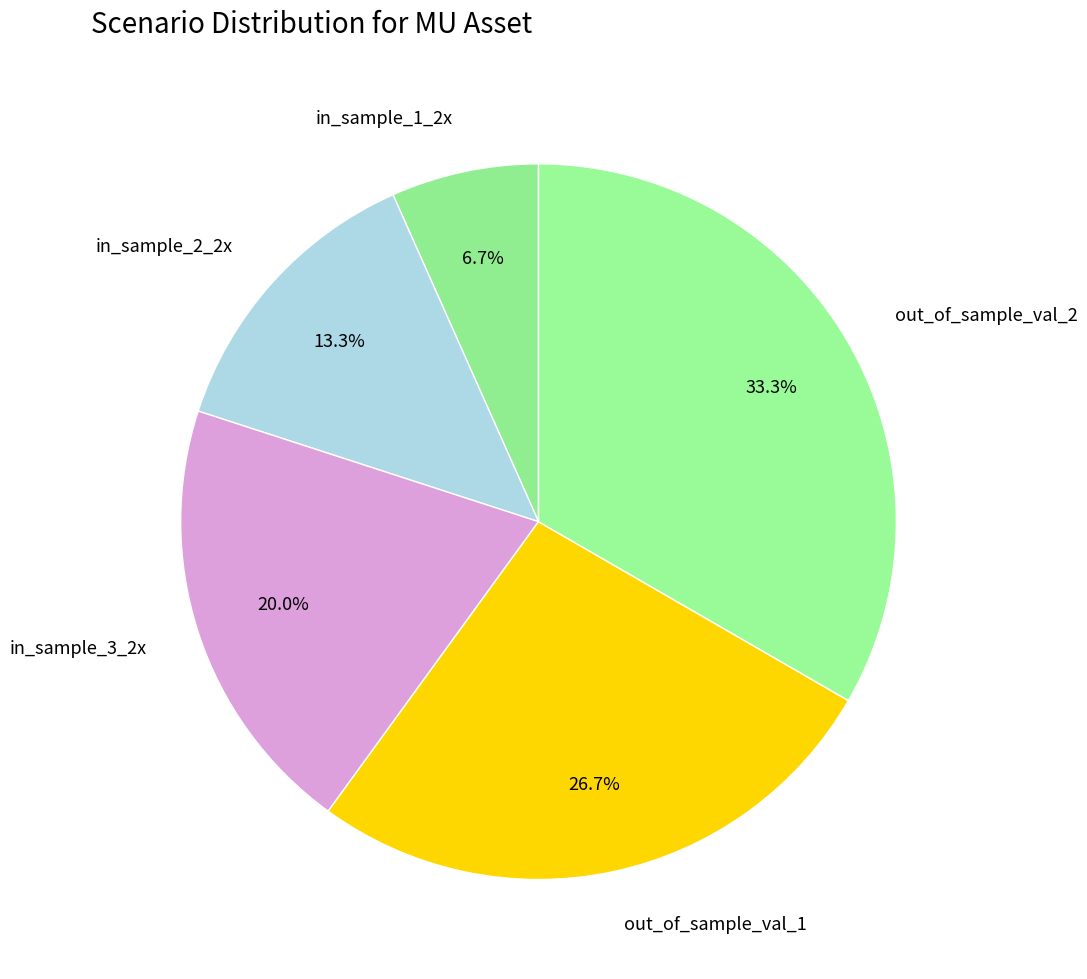

Which slice is the largest?

out_of_sample_val_2